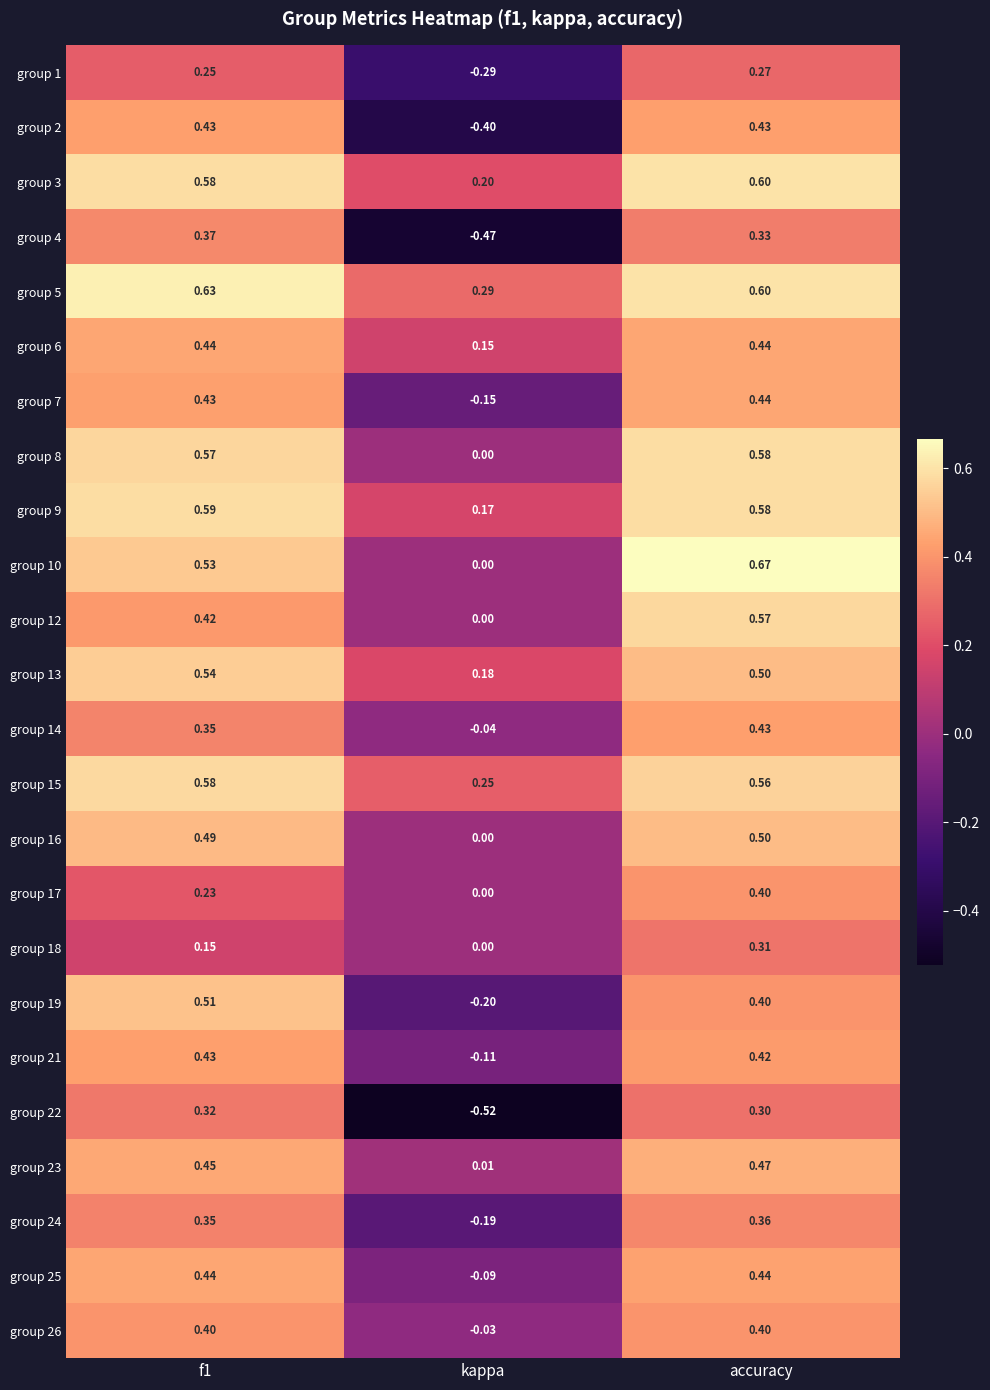

At which category does the chart reach its peak across all series?

accuracy